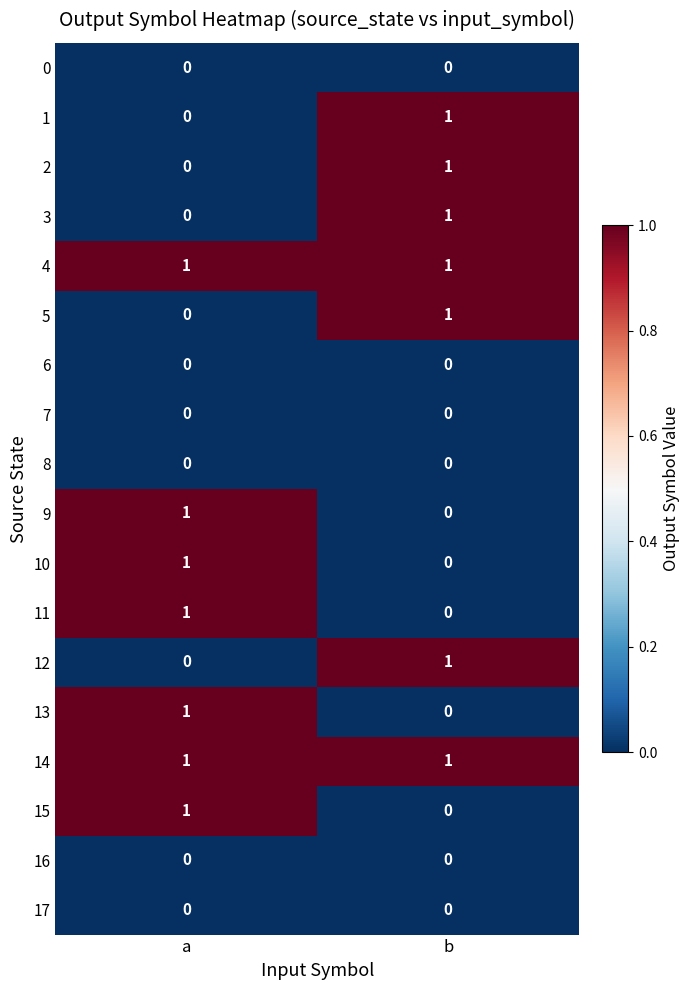

What is the total value across all series at a?

7